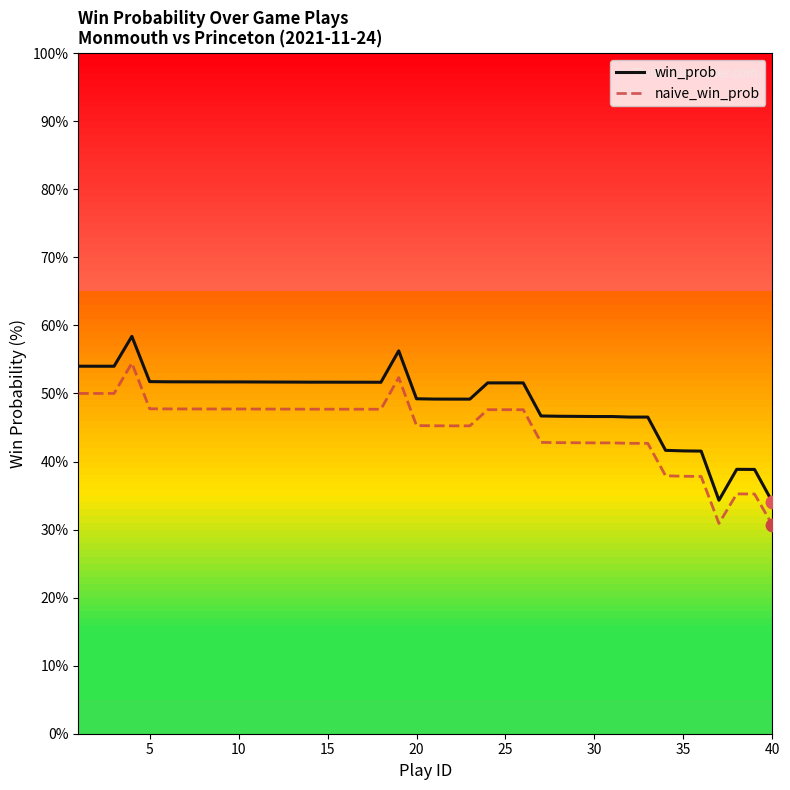

Which series has the largest range (max minus min)?

win_prob